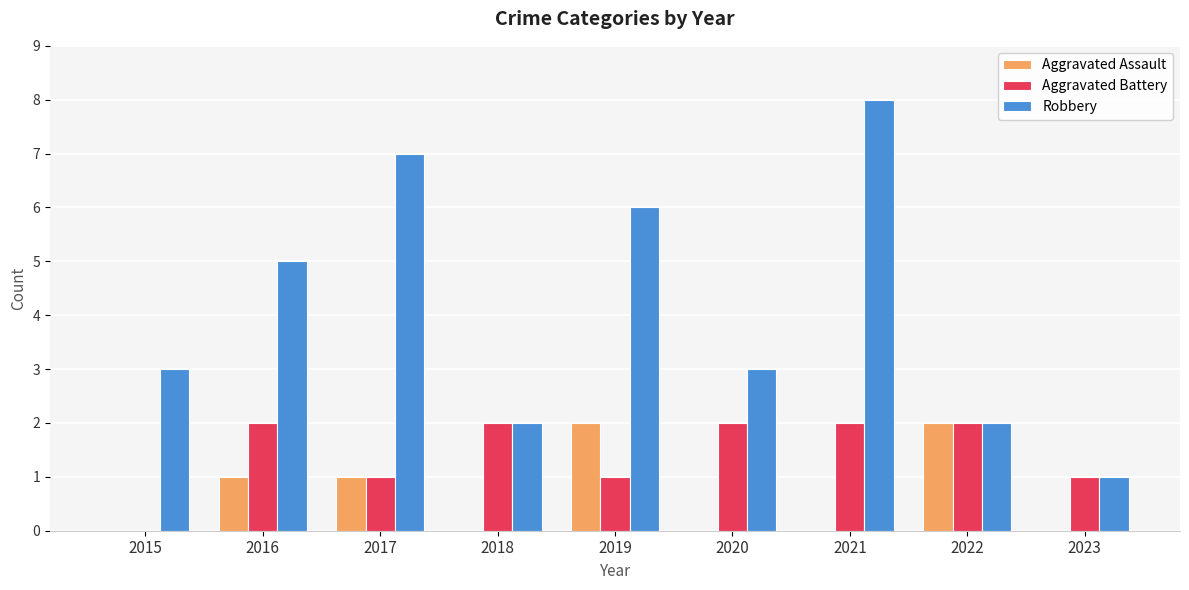

What is the average value of the Aggravated Battery series?

1